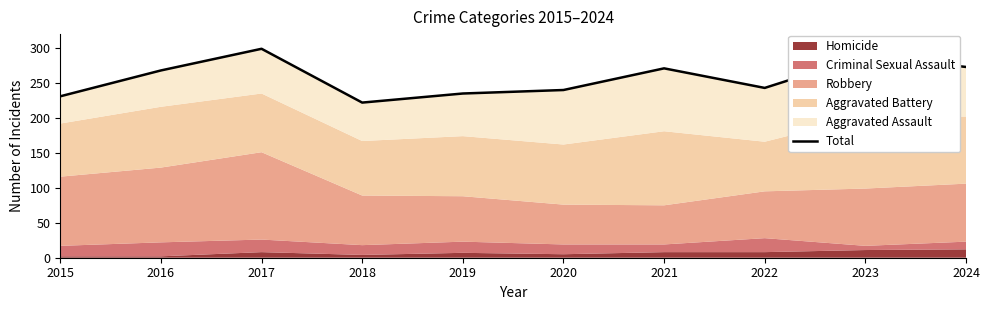

How many lines are shown in the chart?

1